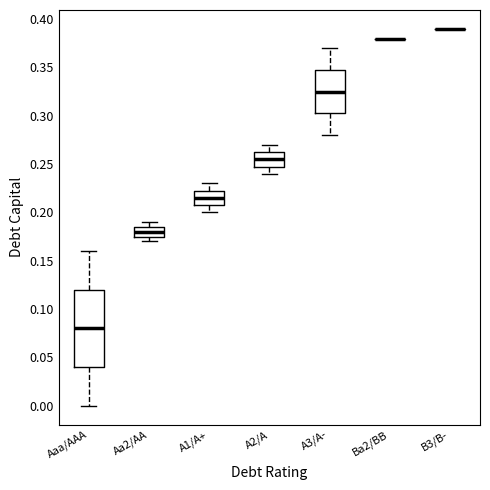

Reading left to right, transcribe this box plot: for each box, give where its median line is, the range the box spans, and where its two whiskers end, as read against the y-axis. The values are not printed on the chart, so give them approximately, as read against the axis.

Aaa/AAA: median 0.080, box 0.040 to 0.120, whiskers 0.000 to 0.160
Aa2/AA: median 0.180, box 0.175 to 0.185, whiskers 0.170 to 0.190
A1/A+: median 0.215, box 0.210 to 0.225, whiskers 0.200 to 0.230
A2/A: median 0.255, box 0.250 to 0.265, whiskers 0.240 to 0.270
A3/A-: median 0.325, box 0.305 to 0.350, whiskers 0.280 to 0.370
Ba2/BB: box collapsed to a line at 0.380, whiskers 0.380 to 0.380
B3/B-: box collapsed to a line at 0.390, whiskers 0.390 to 0.390